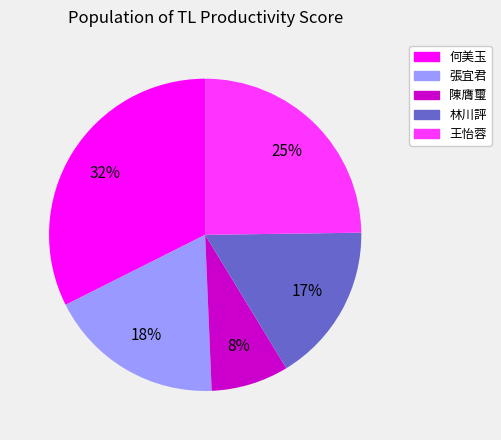

How many segments does this pie chart have?

5